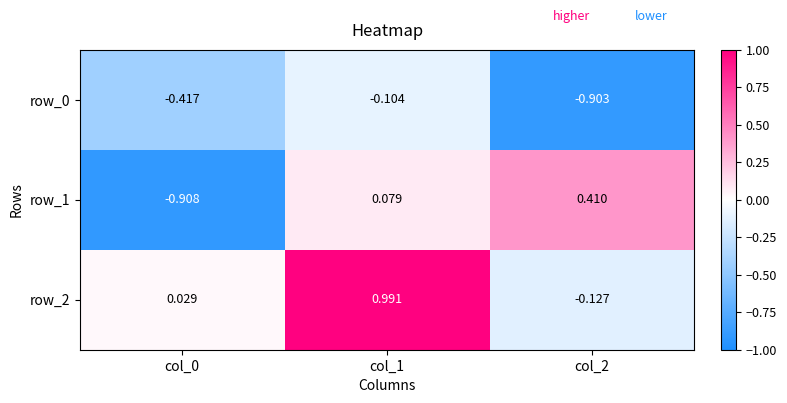

How many data points does each series have?

3